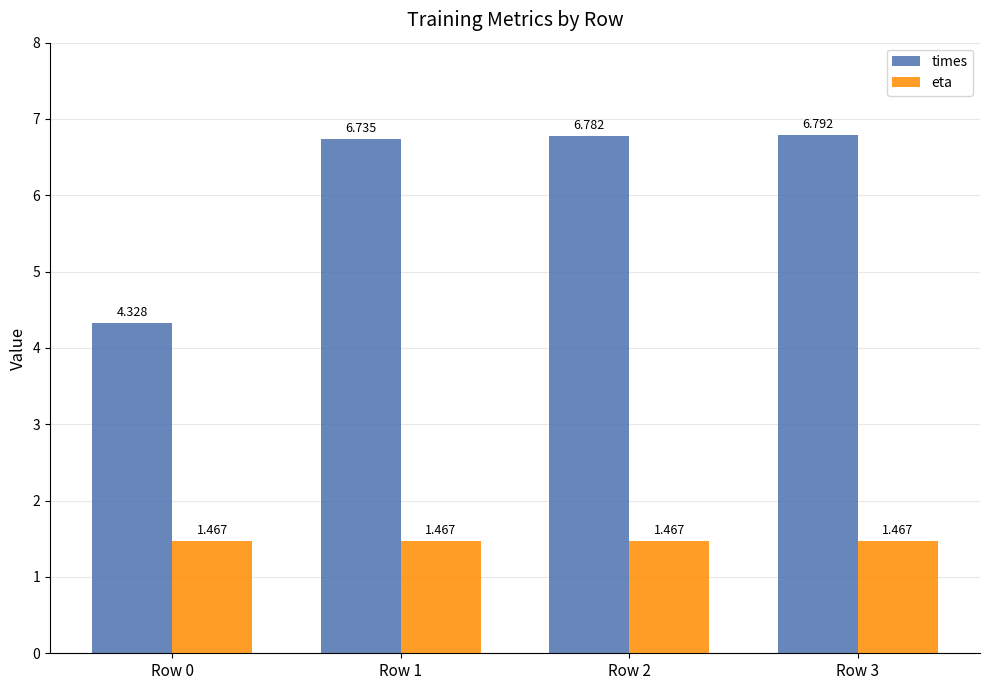

Which series has the widest spread of values?

times